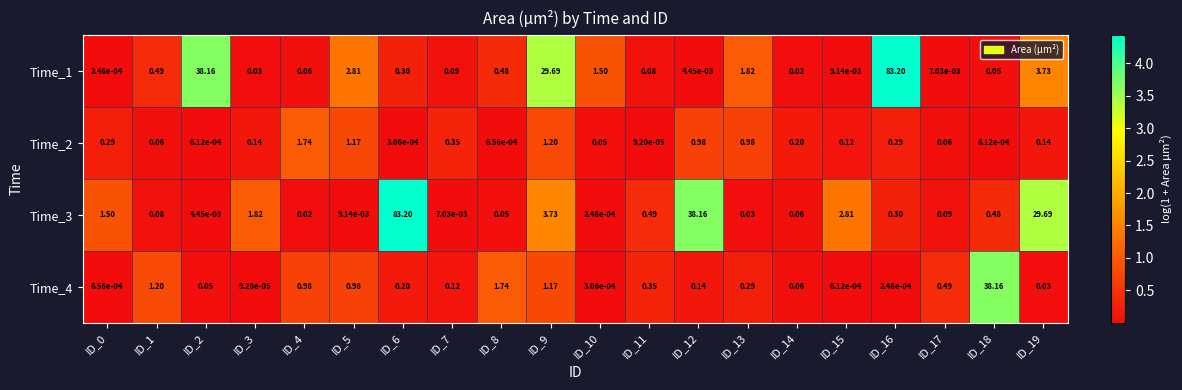

Is the value of Time_1 at ID_4 greater than the value of Time_2 at ID_0?

No